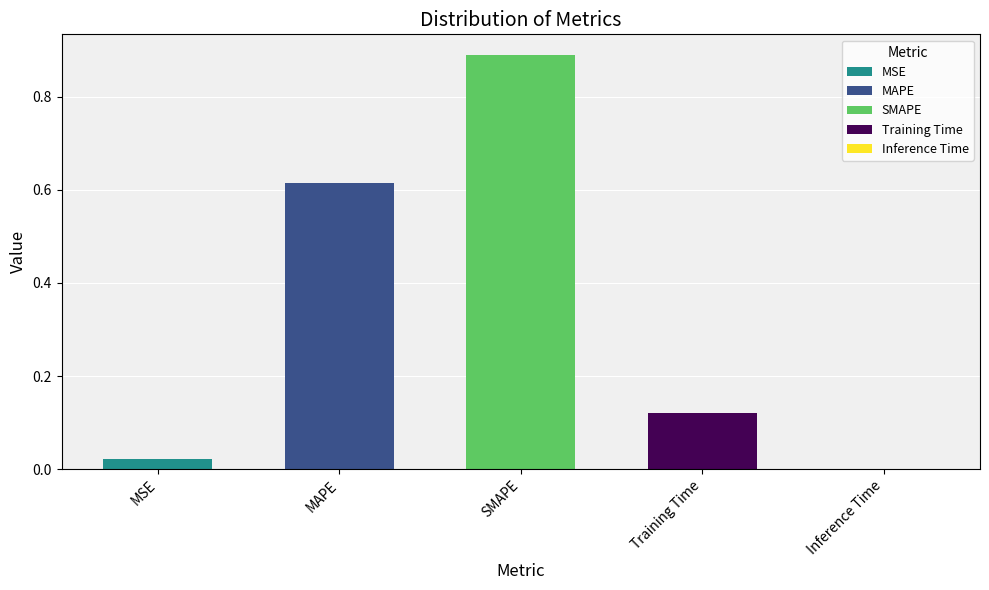

The value at Inference Time is 0.0. True or false?

False